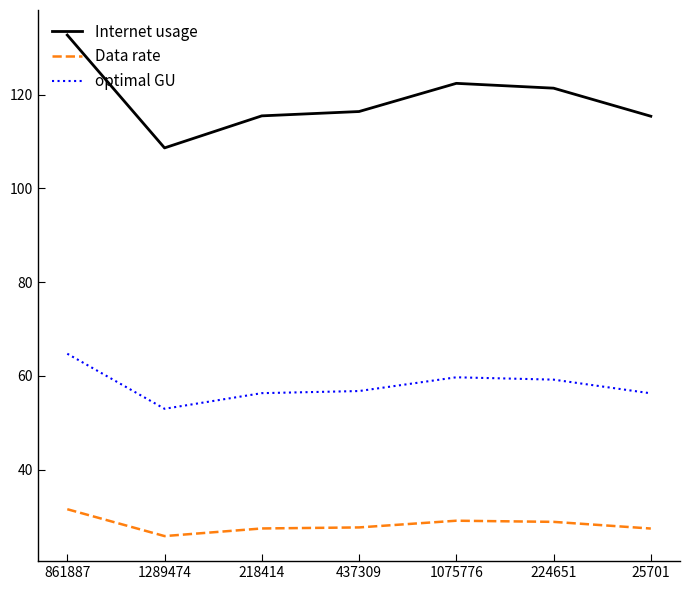

Which series has the largest range (max minus min)?

Internet usage